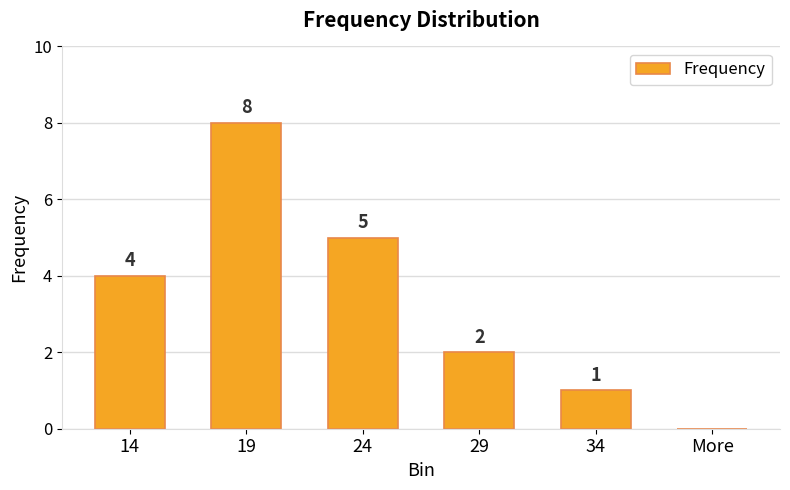

Are the bars grouped side by side (vs. stacked)?

No